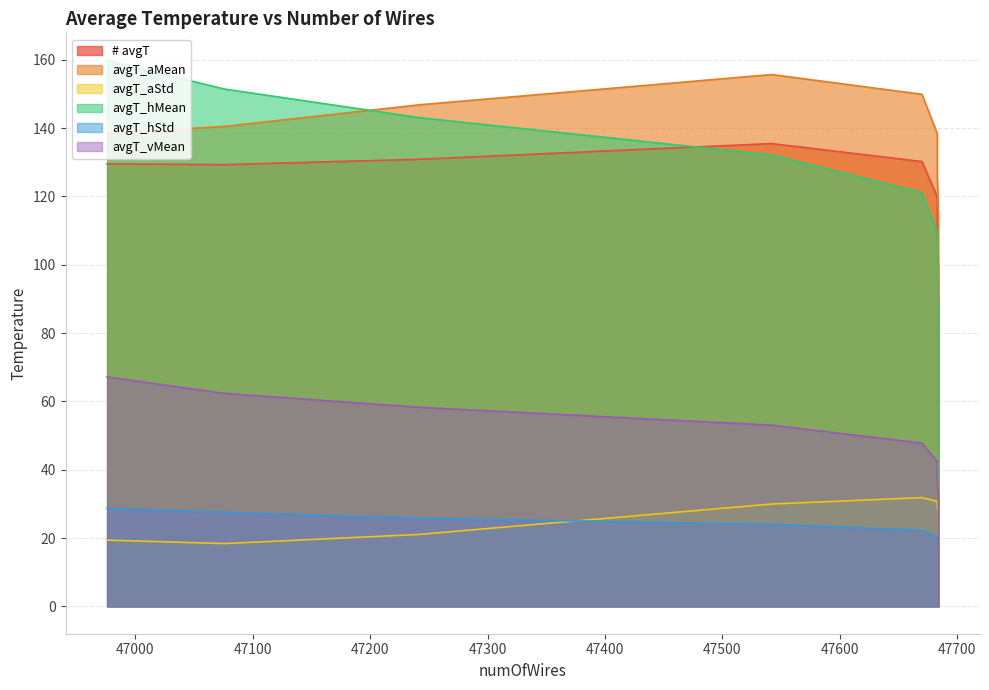

Does the chart have visible grid lines?

Yes